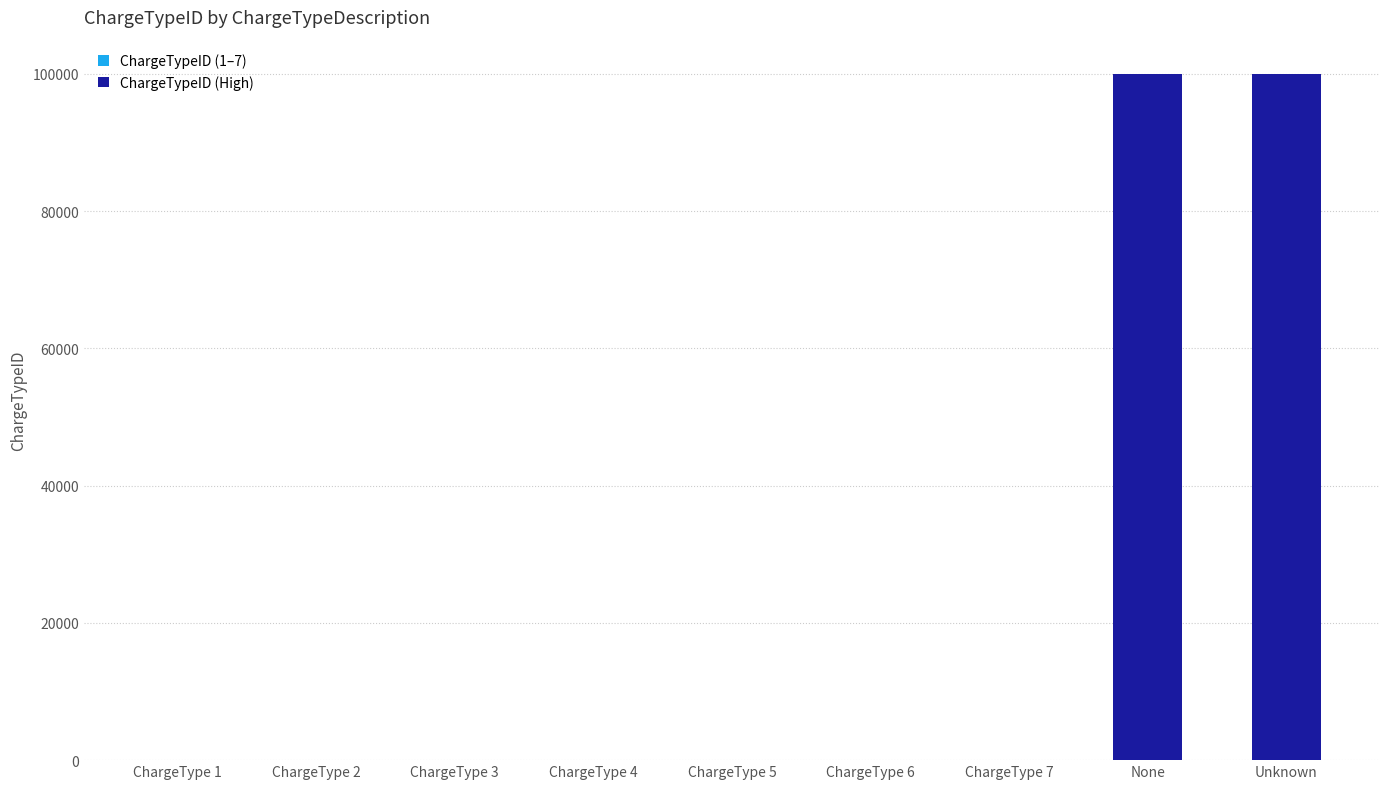

Count the number of data series in this chart.

2